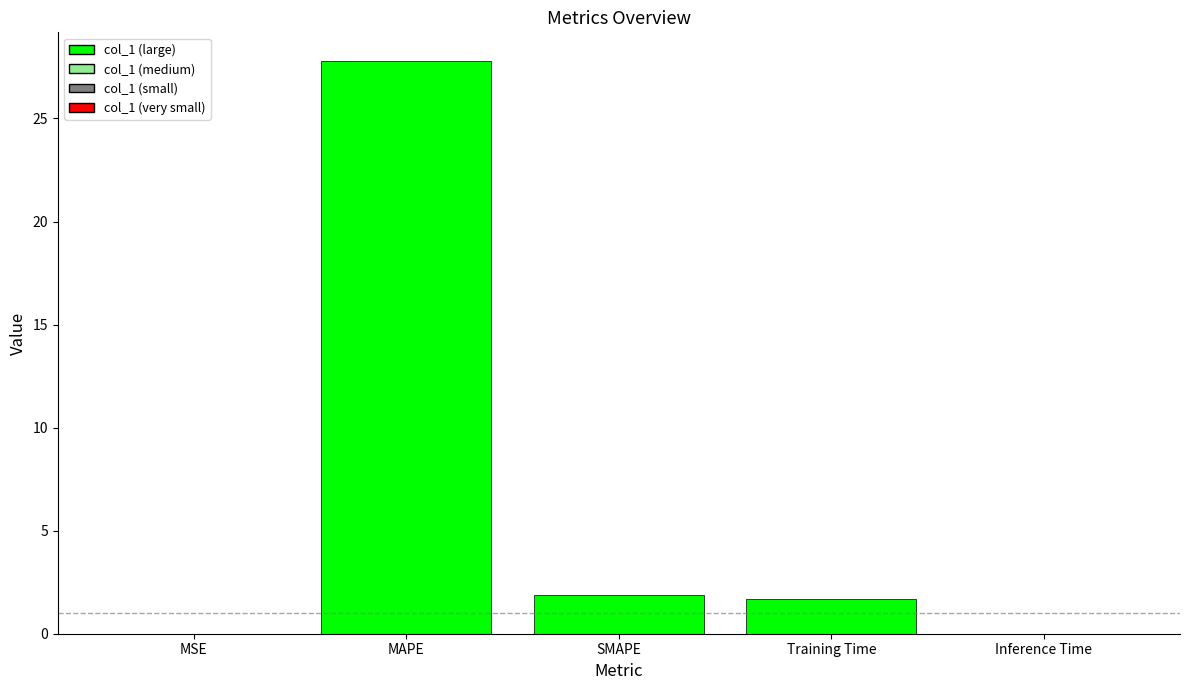

Where does the data first go above 1?

MAPE